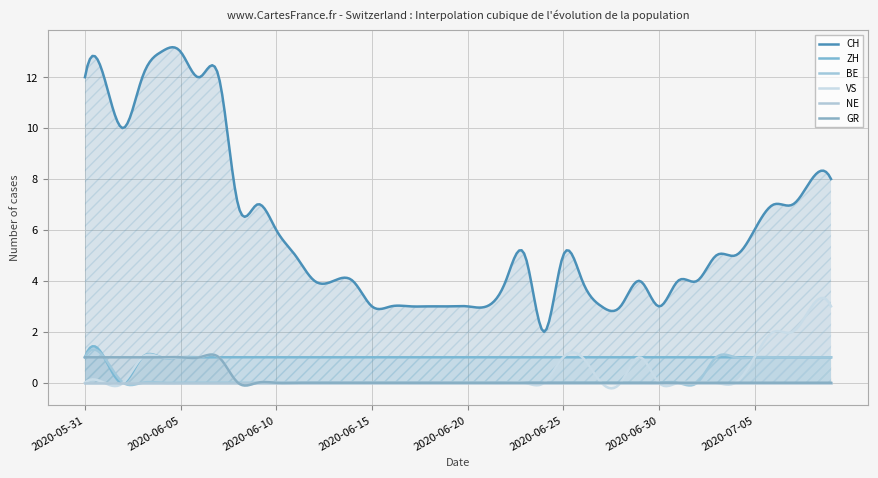

What is the label of the 26th point from the right?

2020-06-14